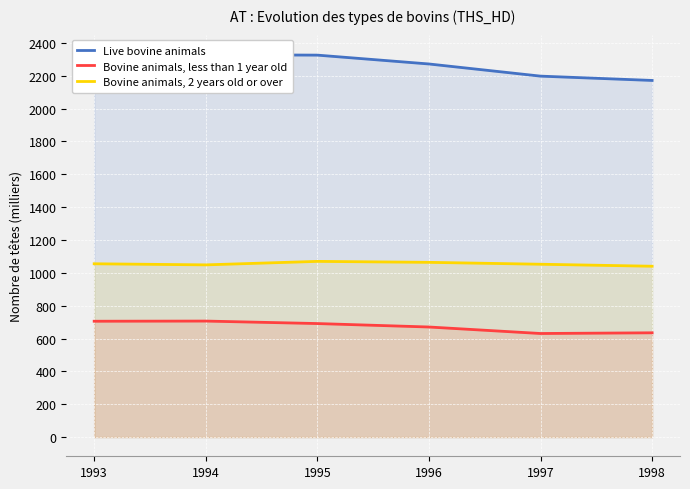

In Bovine animals, 2 years old or over, how many points are lower than both neighbors (excluding endpoints)?

1